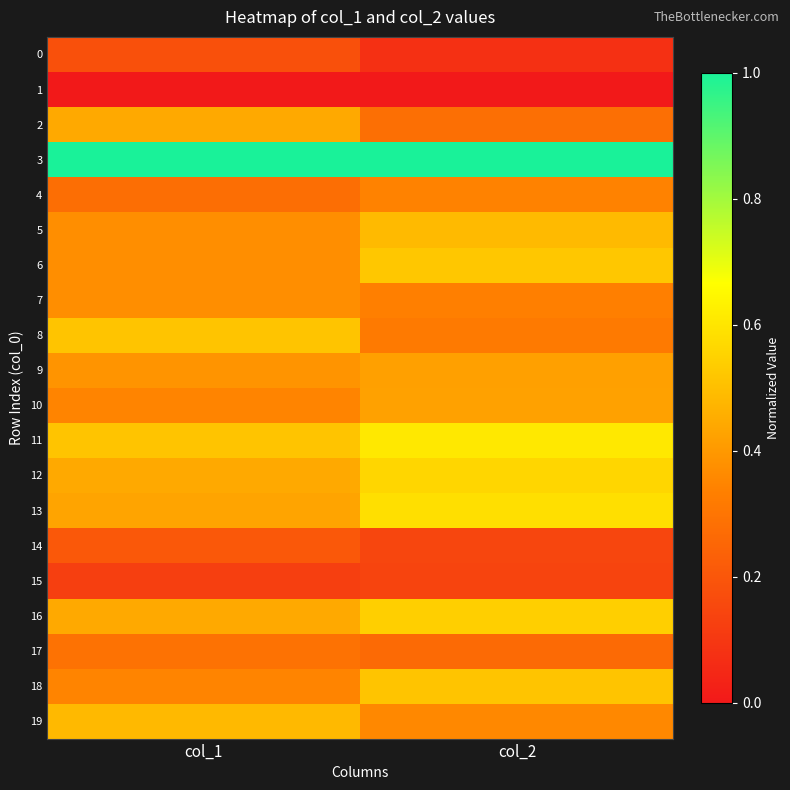

At which category is the sum across all series the highest?

col_2